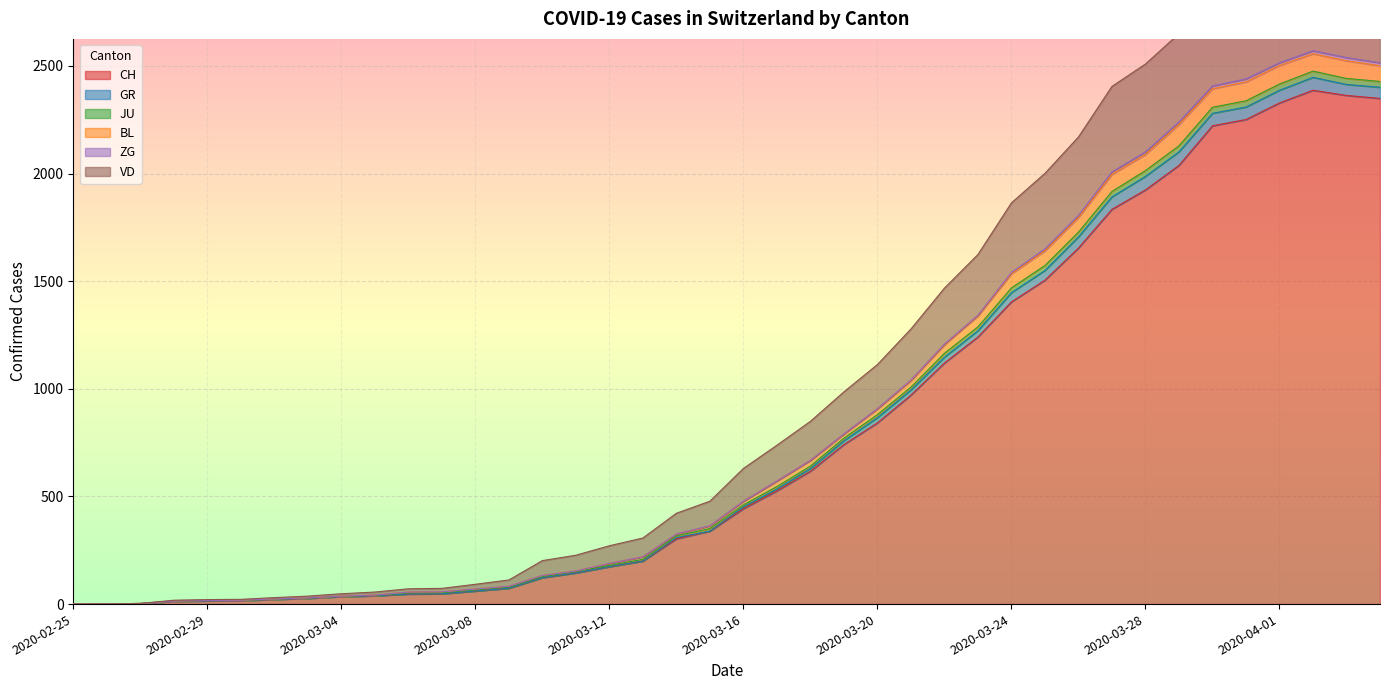

What is the highest value of the CH series?

2387